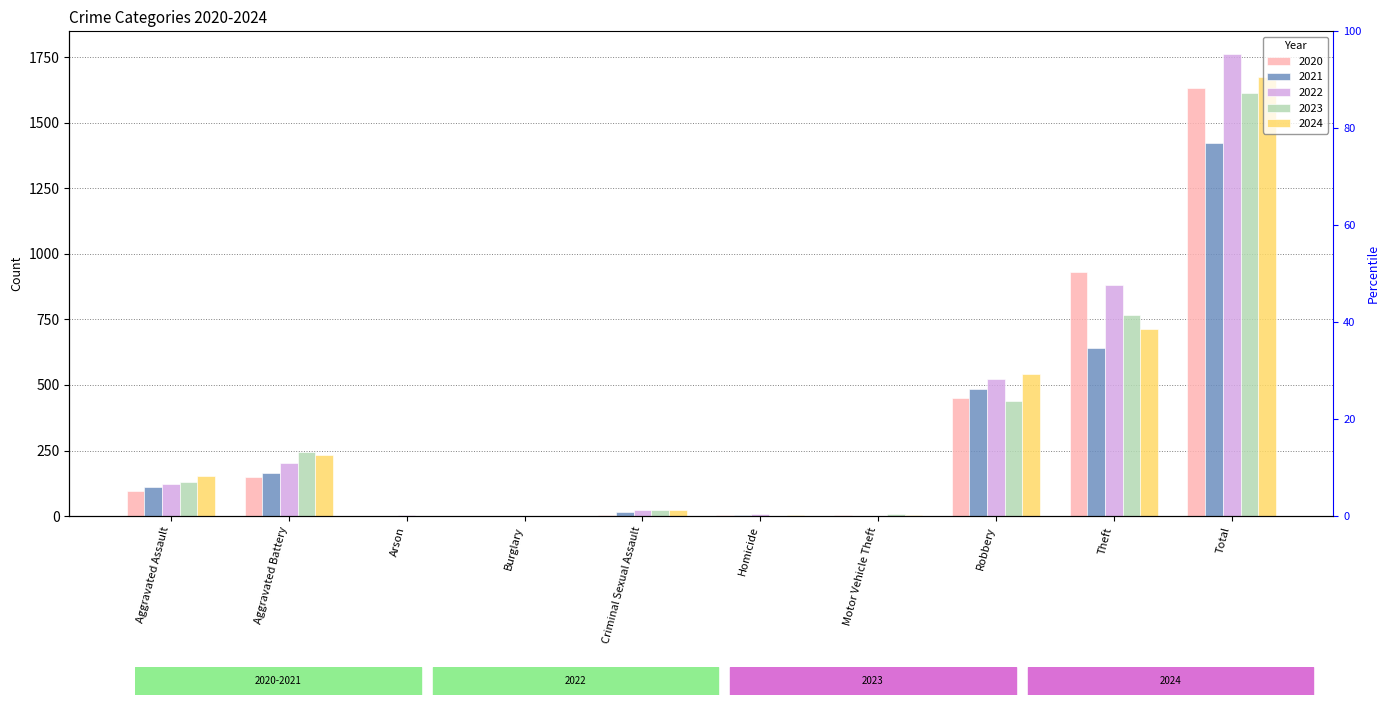

Reading left to right, extract all data points from this chart.

2020: 94	150	1	0	3	3	3	450	930	1634
2021: 110	163	2	1	14	4	2	484	642	1422
2022: 121	202	5	0	24	6	2	521	880	1761
2023: 130	244	2	0	22	2	6	440	766	1612
2024: 152	232	1	2	24	4	3	542	713	1673